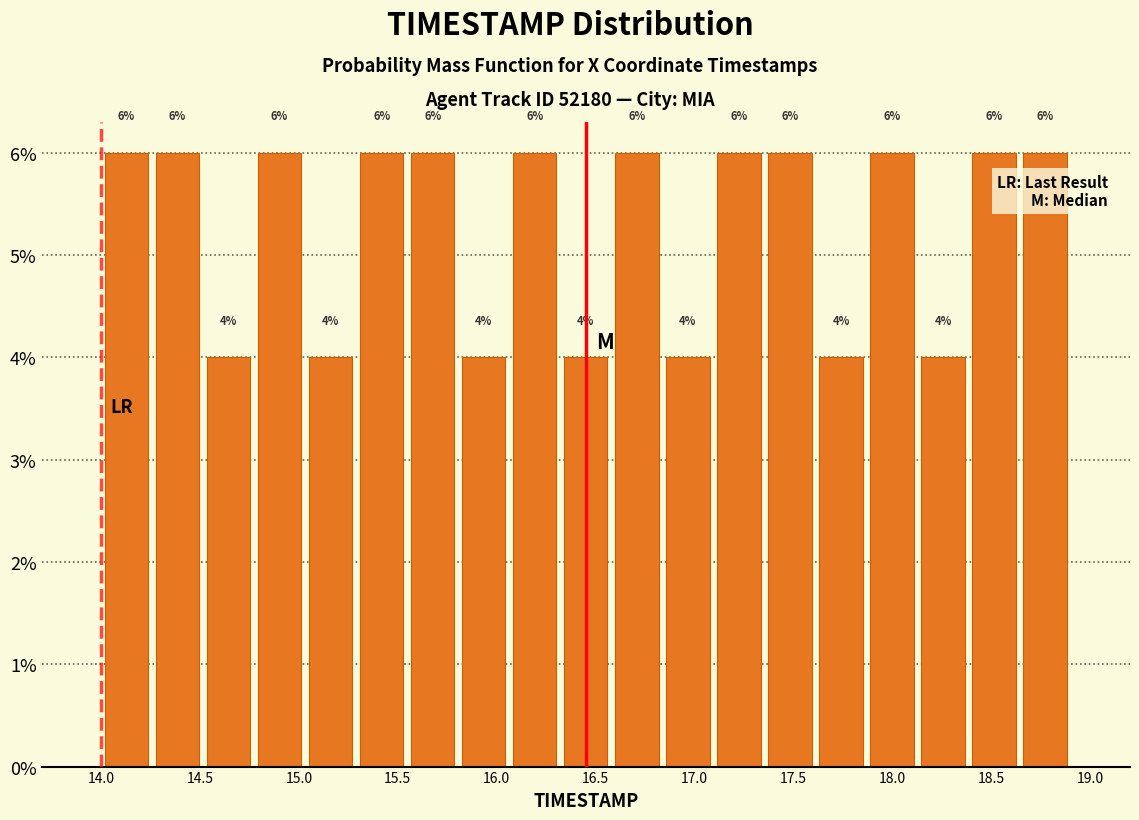

Reading left to right, transcribe this chart: for each bar, give the range it covers on the x-axis and its height. The bar edges are not printed on the chart, so give them approximately, as read against the axis.

14.00 to 14.25: 6
14.25 to 14.50: 6
14.50 to 14.75: 4
14.75 to 15.05: 6
15.05 to 15.30: 4
15.30 to 15.55: 6
15.55 to 15.80: 6
15.80 to 16.05: 4
16.05 to 16.30: 6
16.30 to 16.60: 4
16.60 to 16.85: 6
16.85 to 17.10: 4
17.10 to 17.35: 6
17.35 to 17.60: 6
17.60 to 17.85: 4
17.85 to 18.15: 6
18.15 to 18.40: 4
18.40 to 18.65: 6
18.65 to 18.90: 6